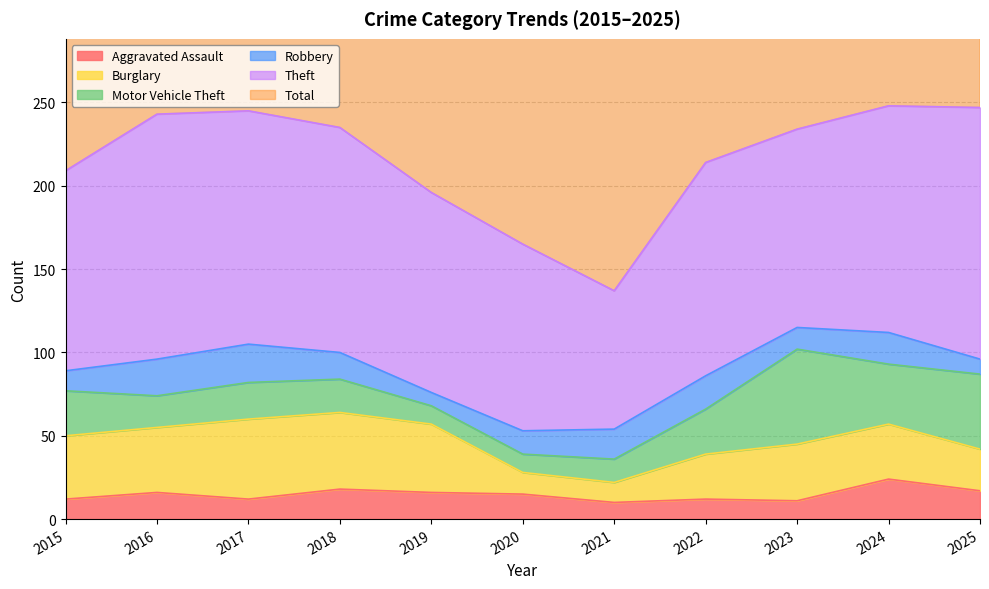

True or false: Burglary and Theft intersect in this chart.

False